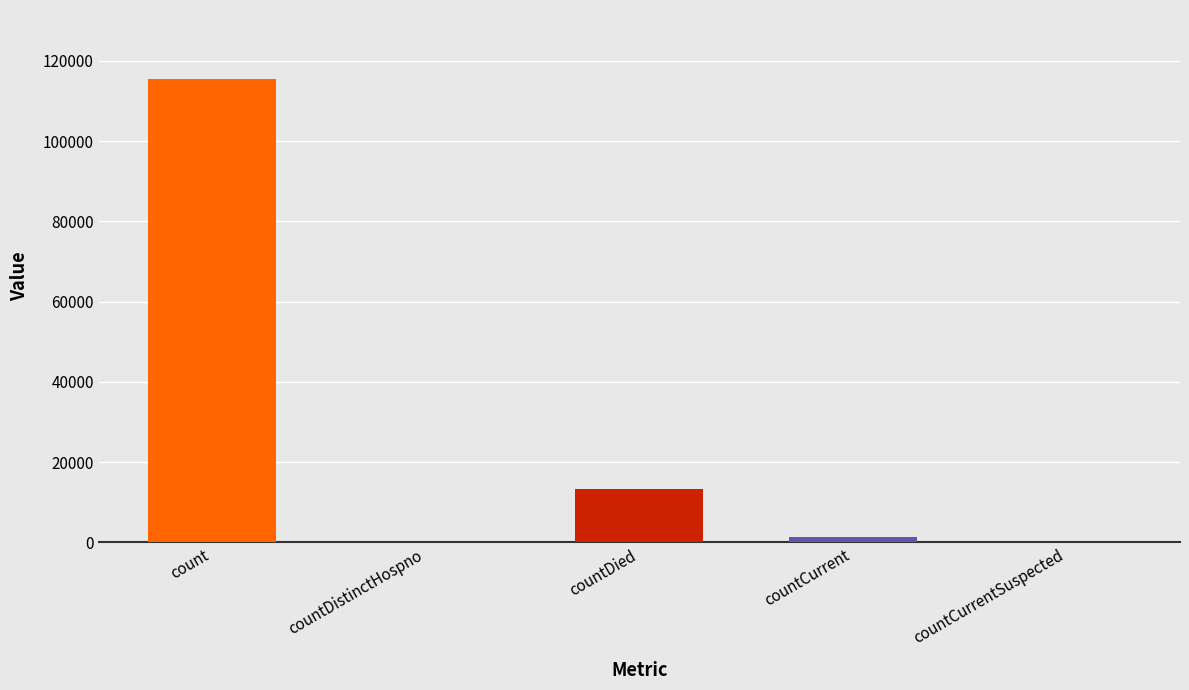

True or false: the data shows 0 at countCurrentSuspected.

True